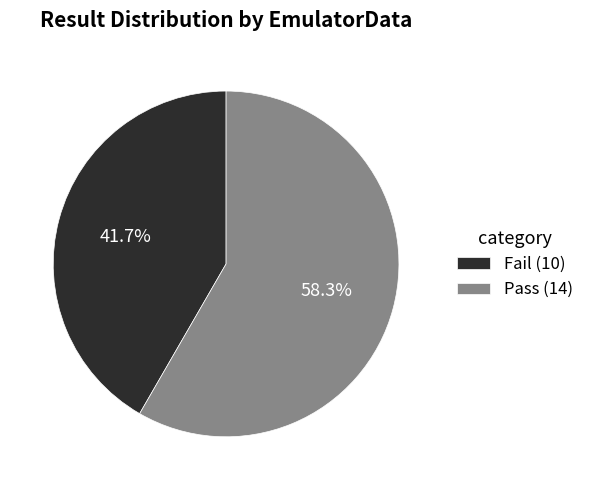

To the nearest percent, what percentage of the pie is Pass?

58%